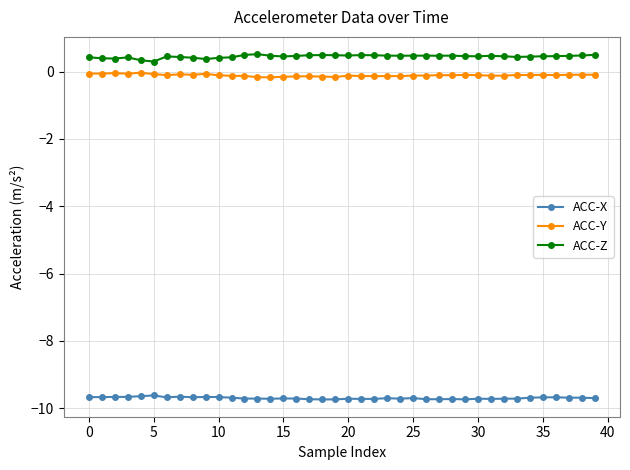

True or false: ACC-X and ACC-Z intersect in this chart.

False